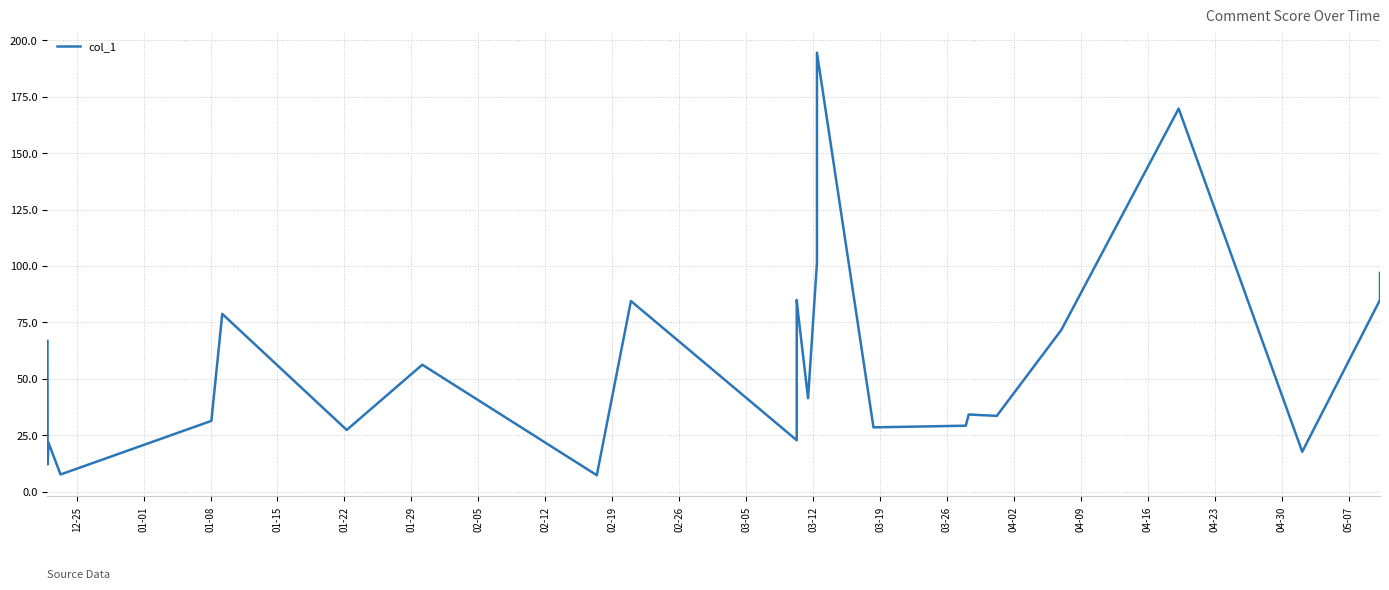

What is the smallest value displayed?

7.3